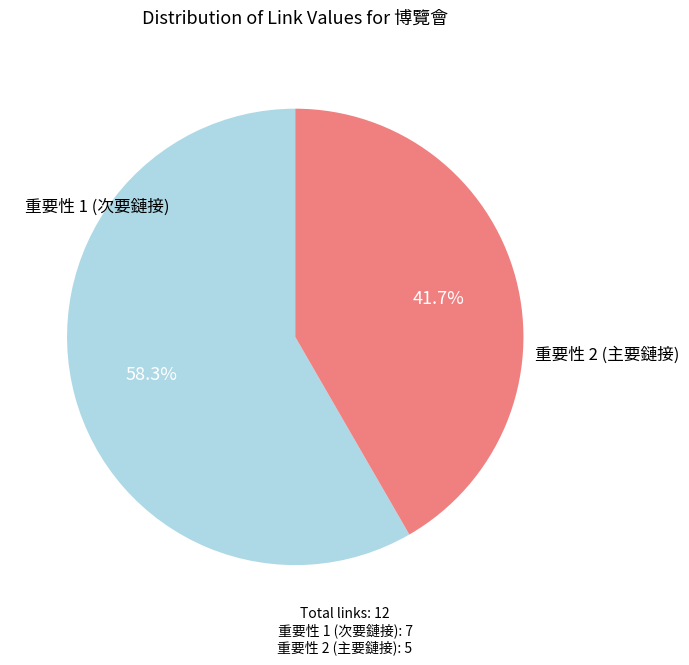

Is there a majority slice in this chart?

Yes